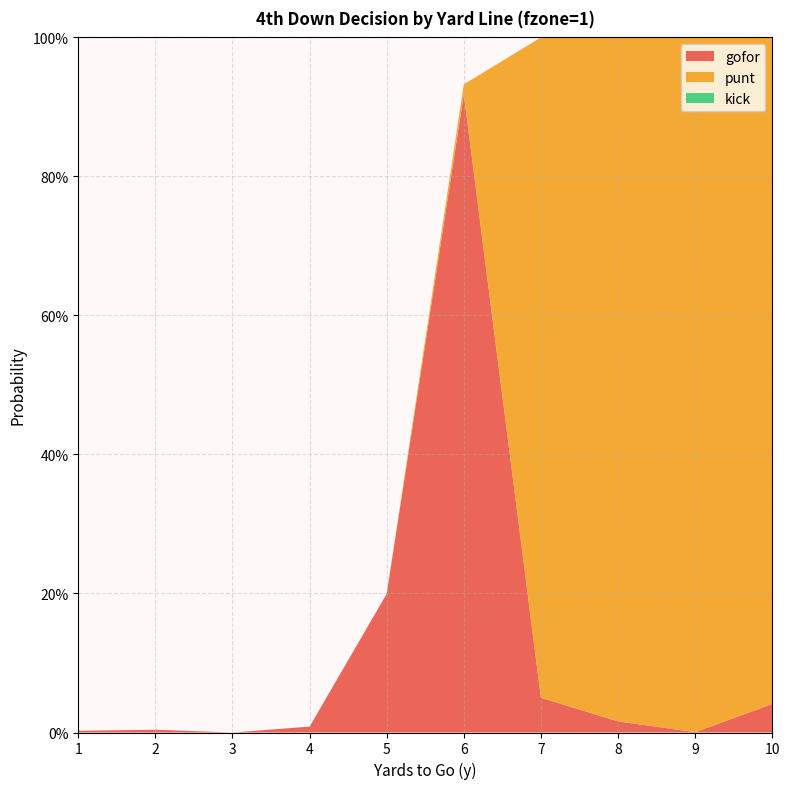

Reading right to left, what are all the values shown in this chart?

gofor: 0.0	0.0	0.0	0.1	0.9	0.2	0.0	0.0	0.0	0.0
punt: 1.0	1.0	1.0	0.9	0.0	0.0	0.0	0.0	0.0	0.0
kick: 0.0	0.0	0.0	0.0	0.0	0.0	0.0	0.0	0.0	0.0